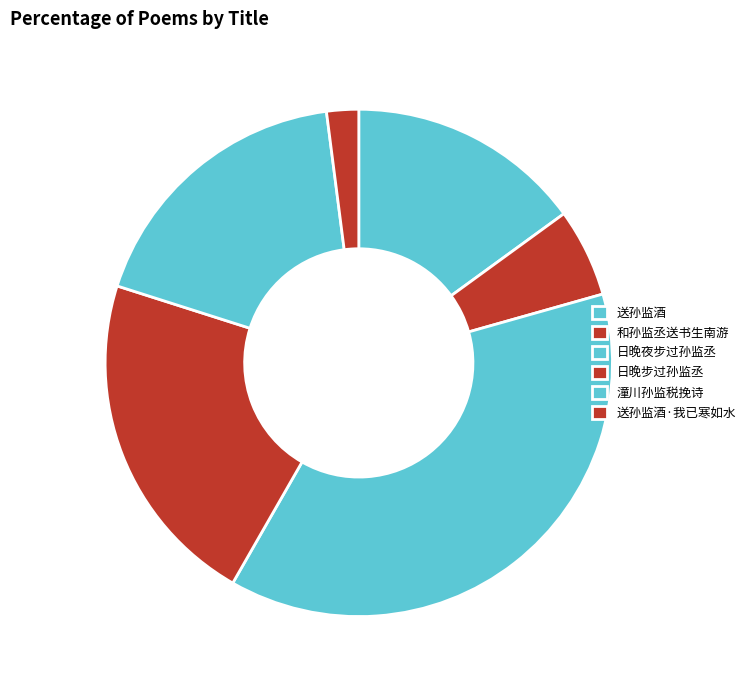

Does 日晚步过孙监丞 account for over 50% of the chart?

No